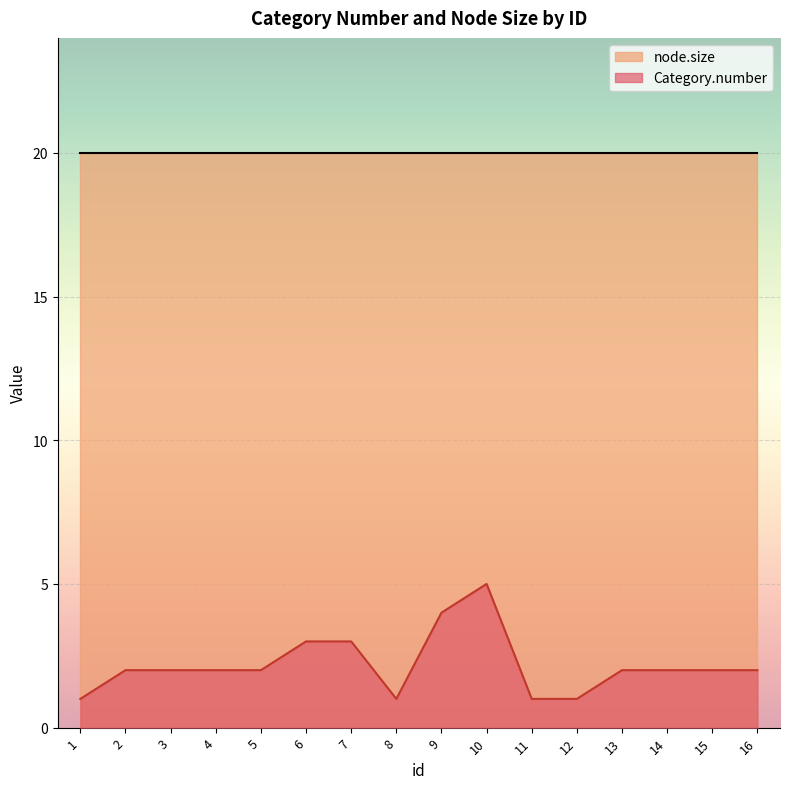

True or false: the data shows 2 at 2.

True